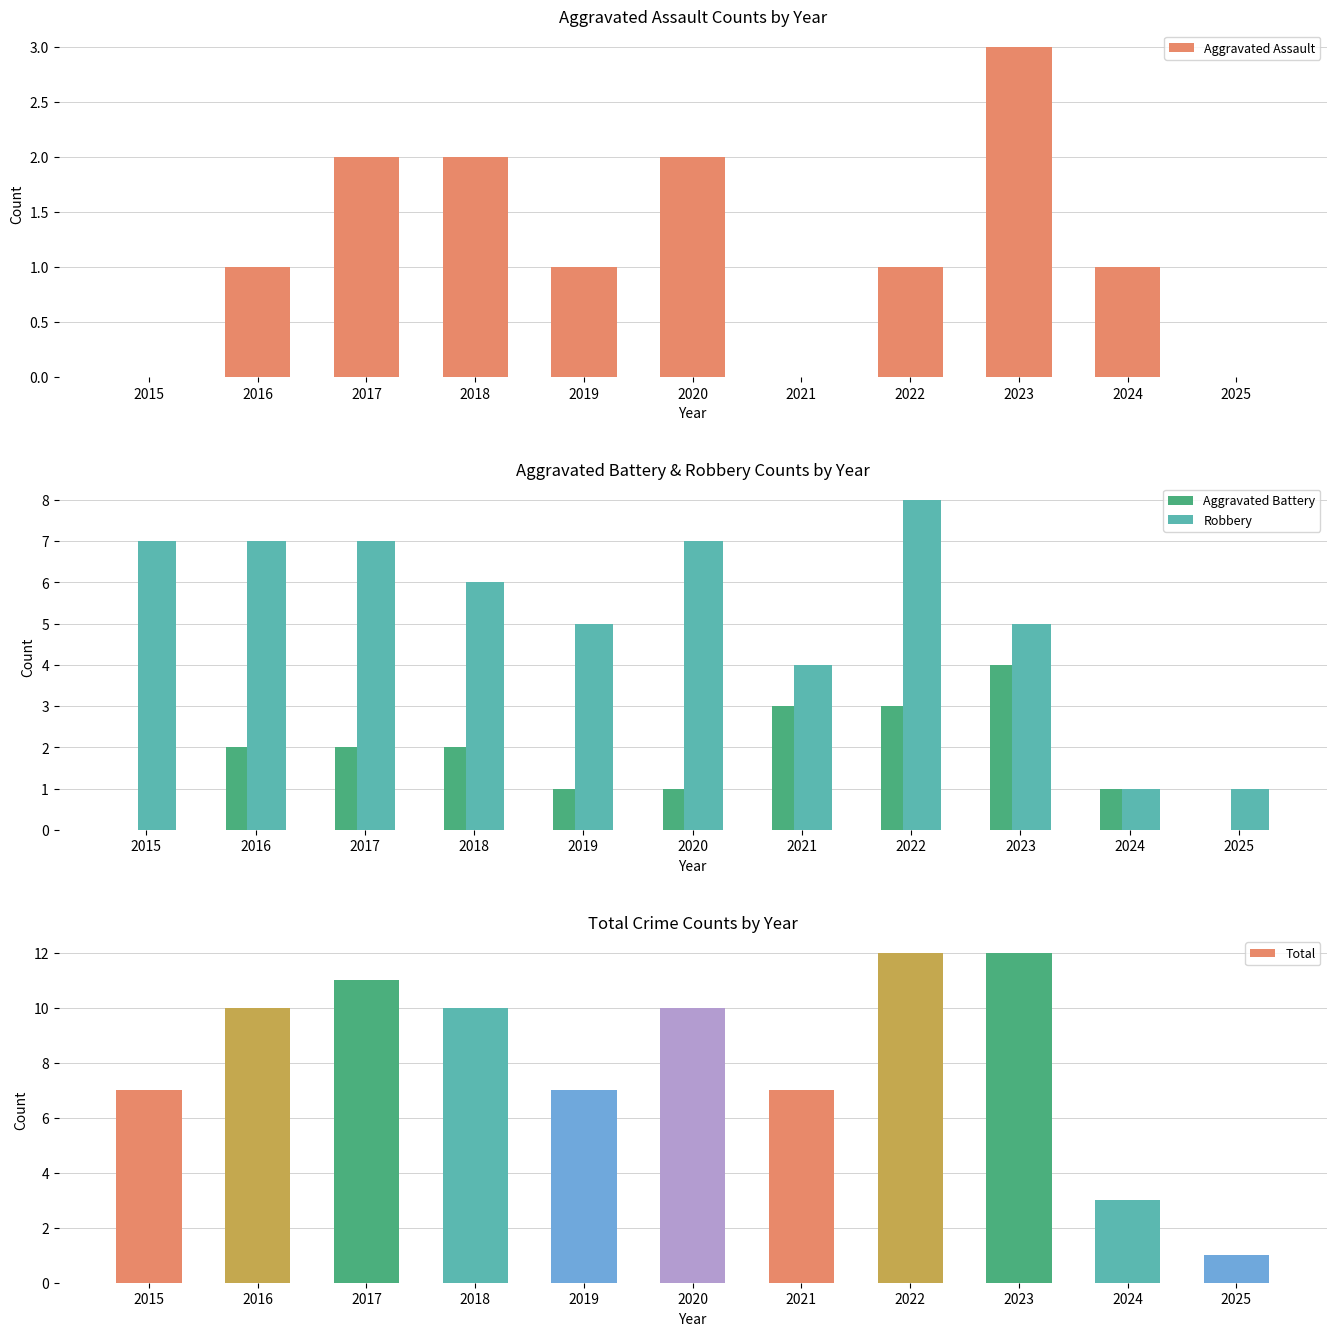

At 2018, list the series in order from smallest to largest.

Aggravated Assault, Aggravated Battery, Robbery, Total